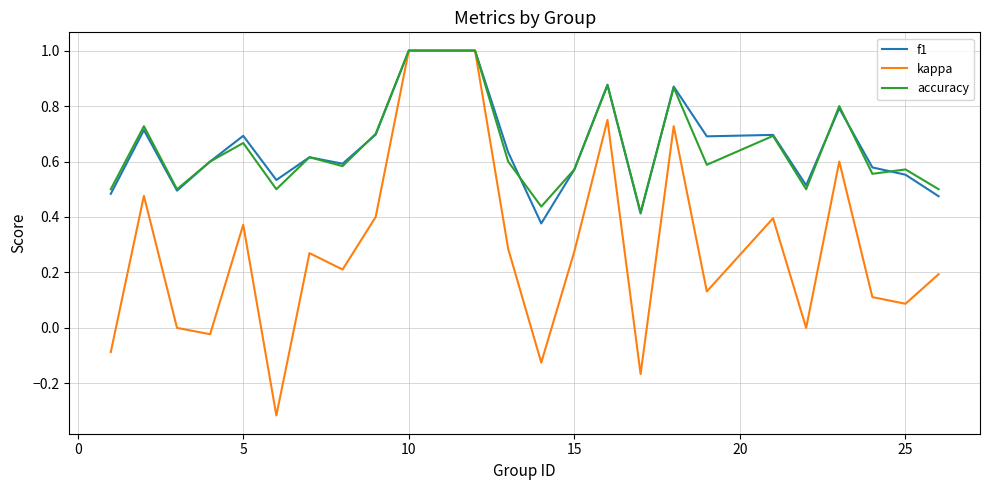

What is the greatest value displayed?

1.0